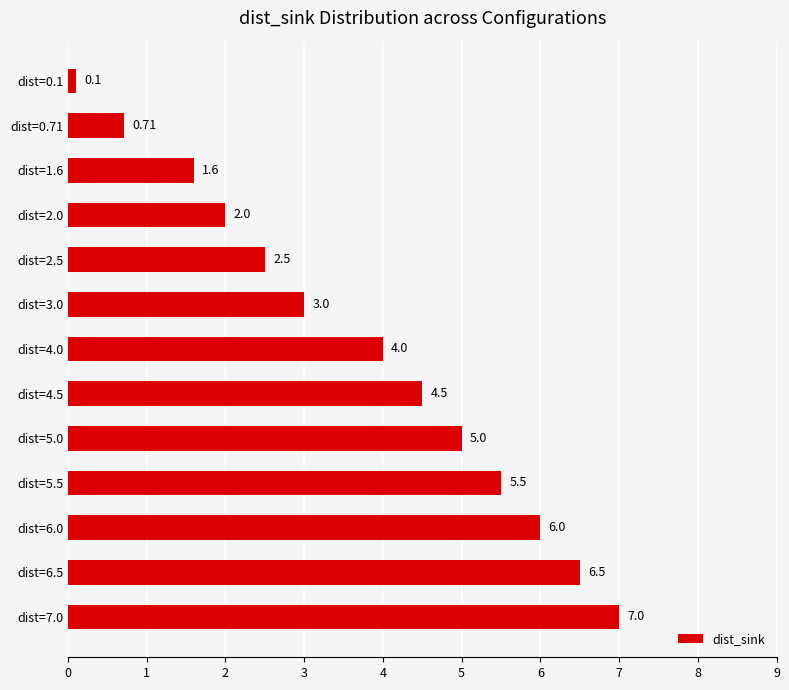

List the labels in order of value, smallest first.

dist=0.1, dist=0.71, dist=1.6, dist=2.0, dist=2.5, dist=3.0, dist=4.0, dist=4.5, dist=5.0, dist=5.5, dist=6.0, dist=6.5, dist=7.0